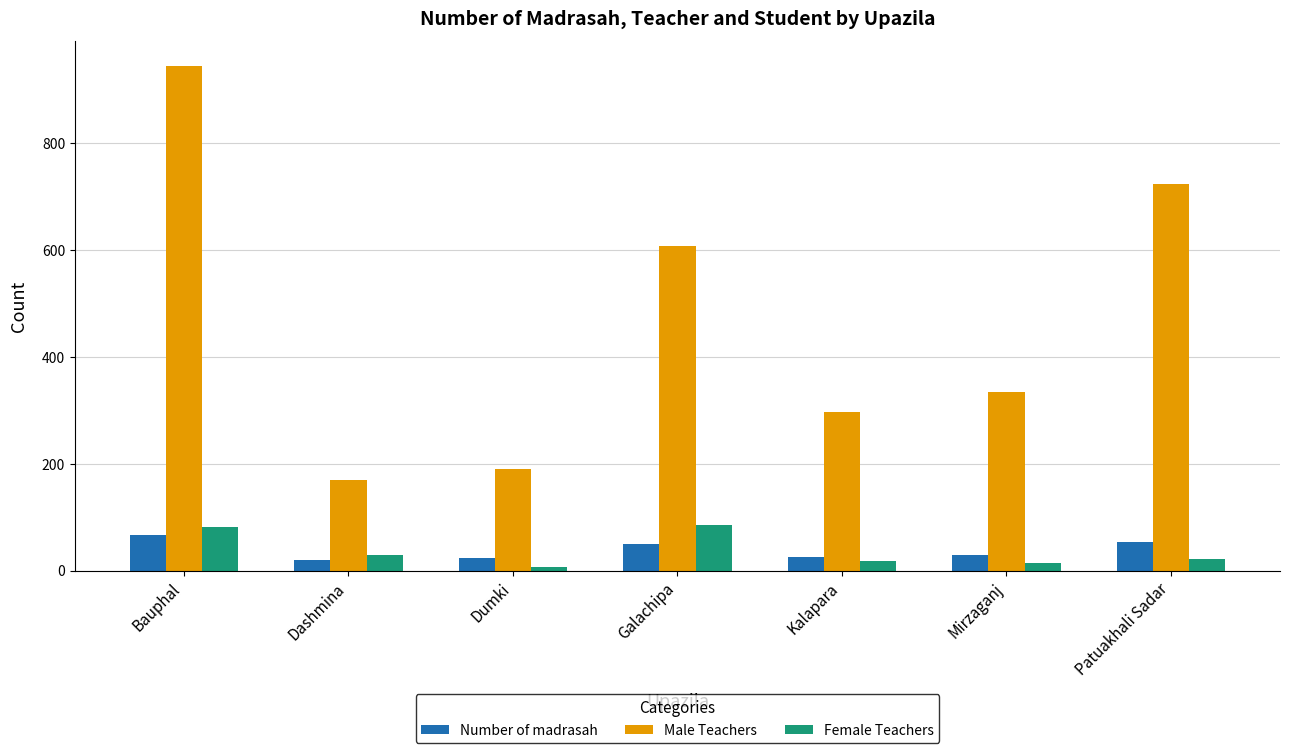

What position from the right is Galachipa?

4